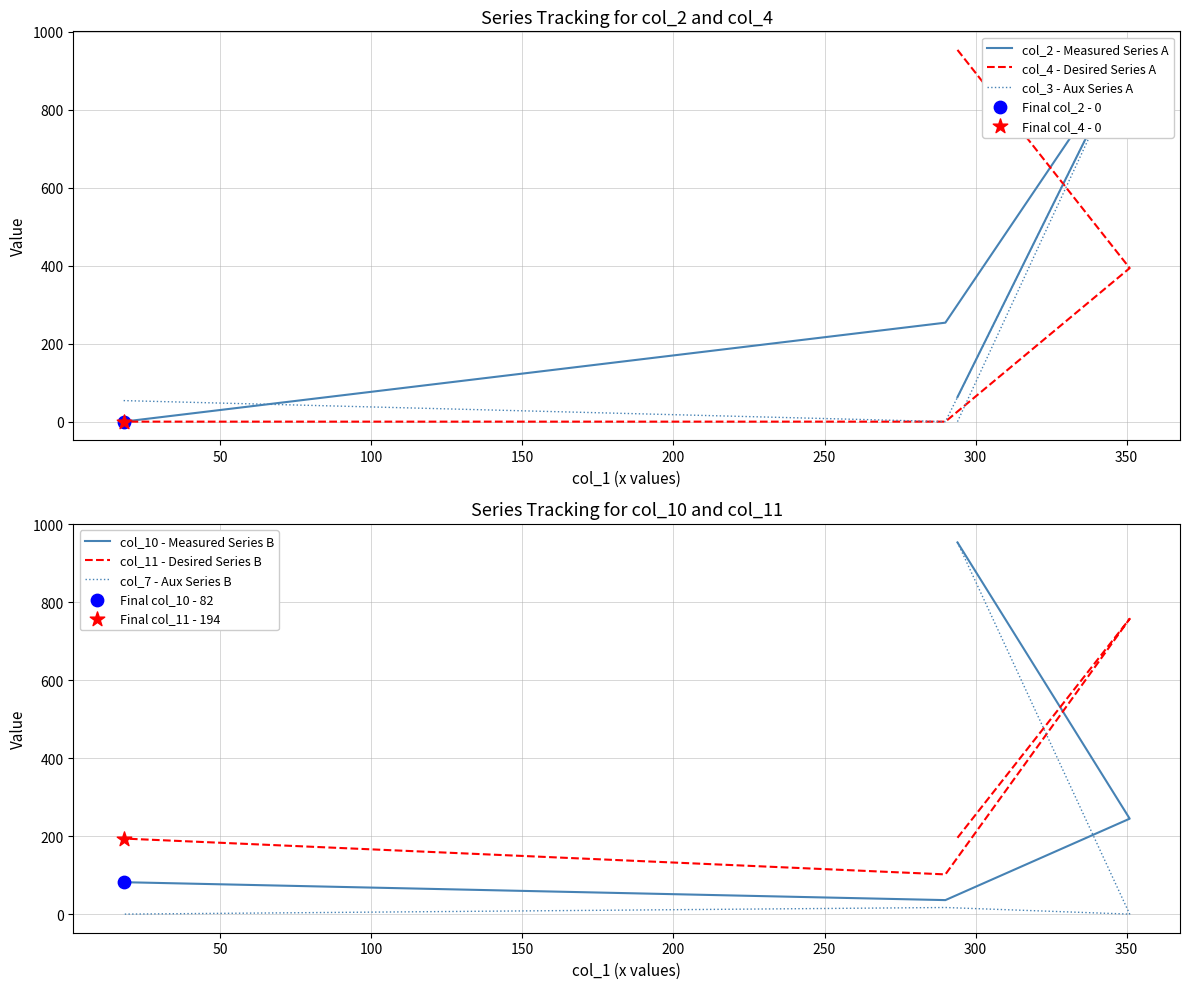

What is the total value across all series at 100?

409